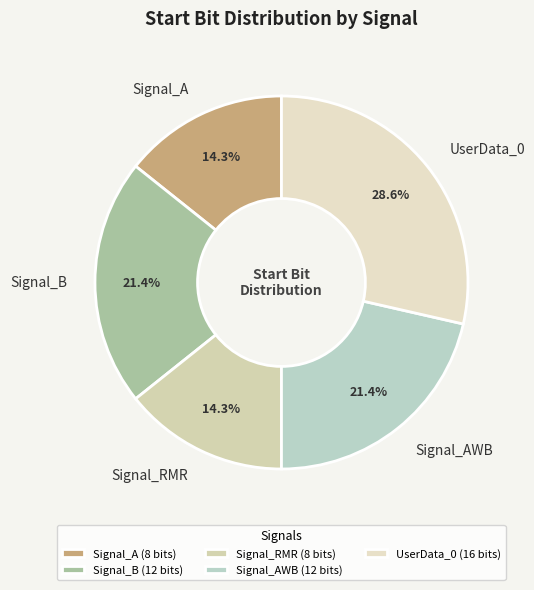

Is the sum of Signal_RMR and Signal_AWB greater than half?

No